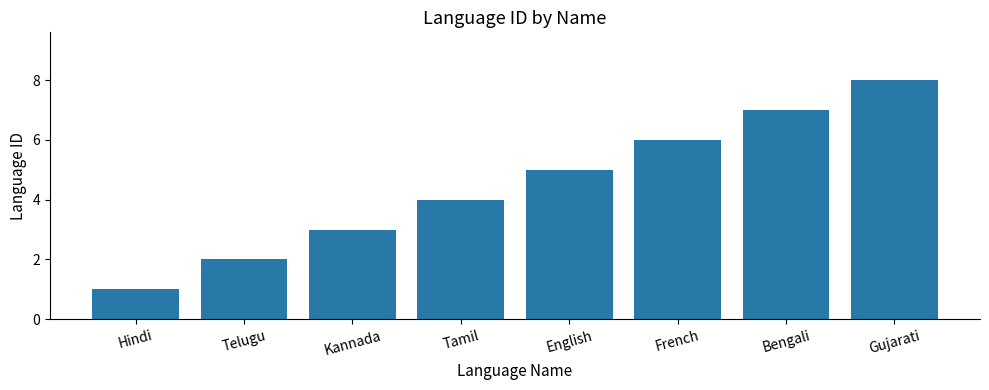

How many bars are there in total?

8